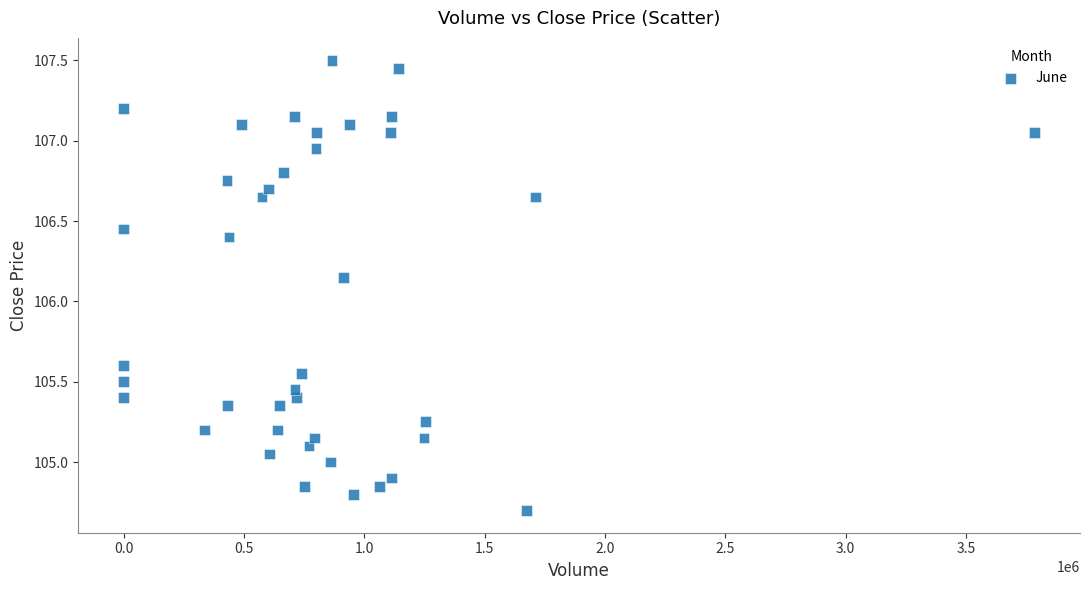

What is the range of Y values (max minus min)?

2.8